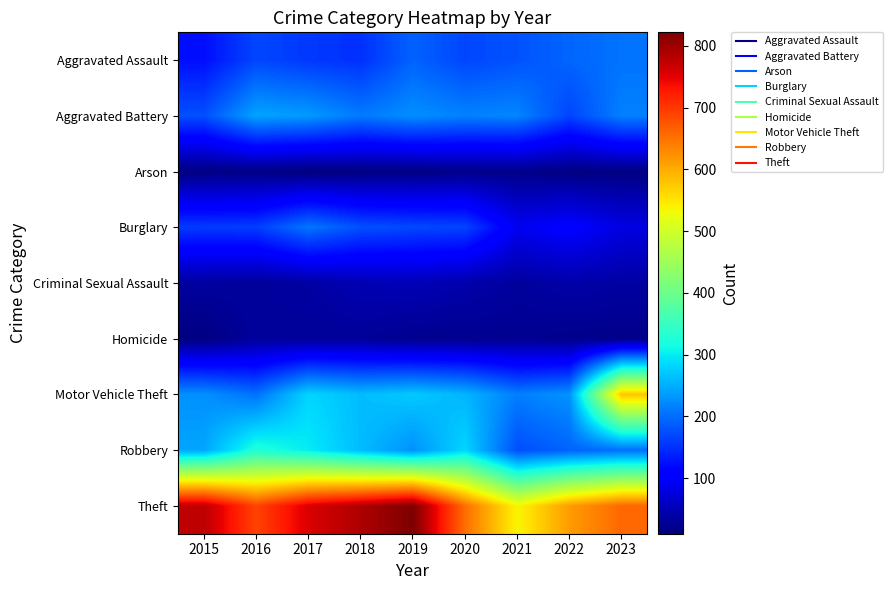

What is the total value across all series at 2015?

1767